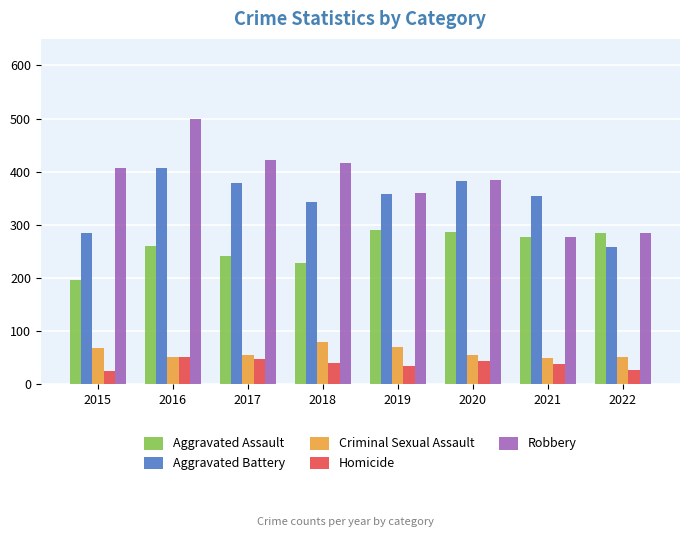

Rank the series by their maximum value, from highest to lowest.

Robbery, Aggravated Battery, Aggravated Assault, Criminal Sexual Assault, Homicide